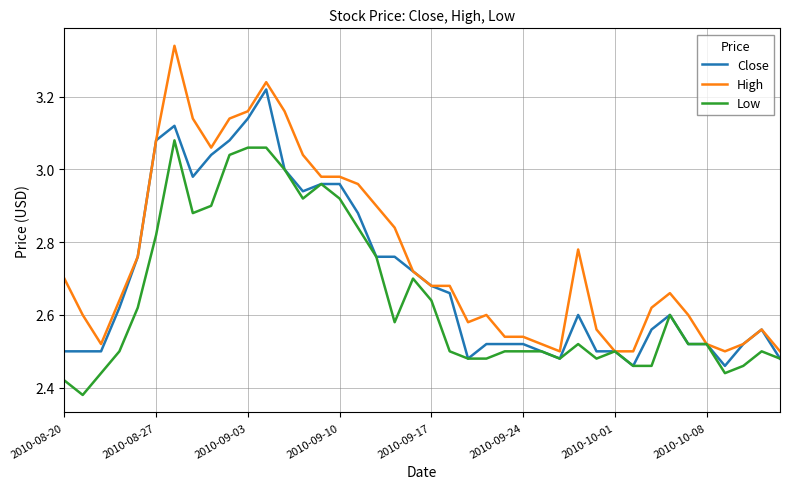

Is this an area chart (filled region under the line)?

No